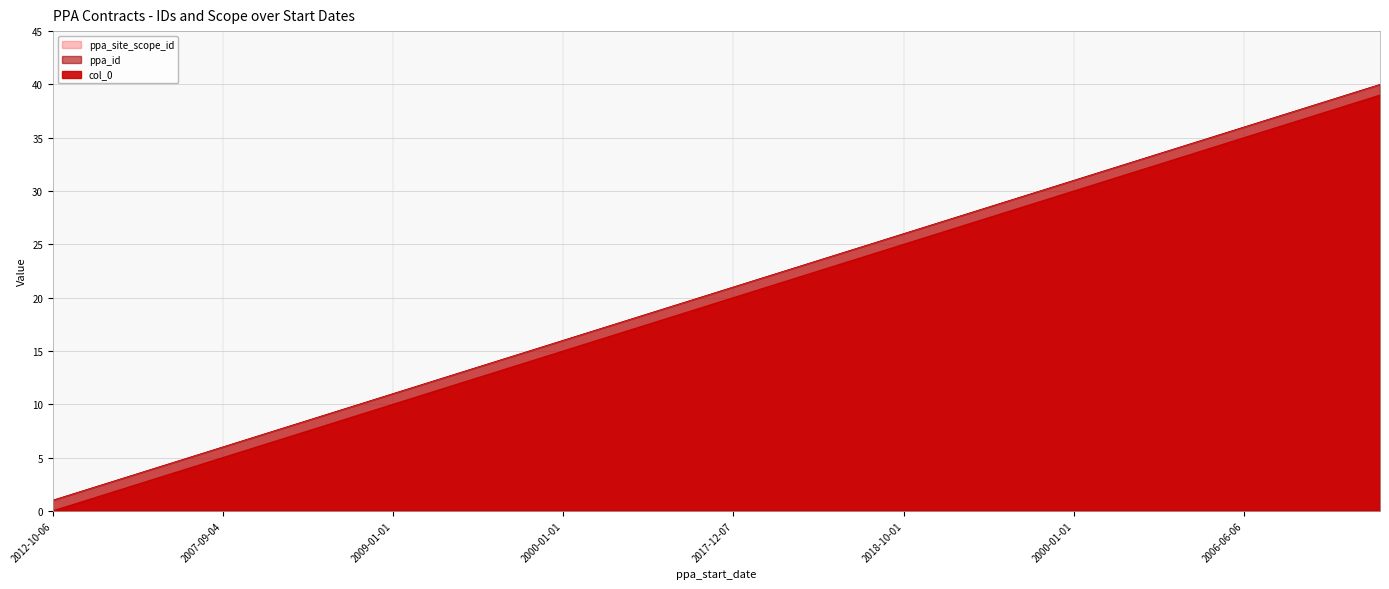

True or false: col_0 has more than 1 points higher than both neighbors.

False